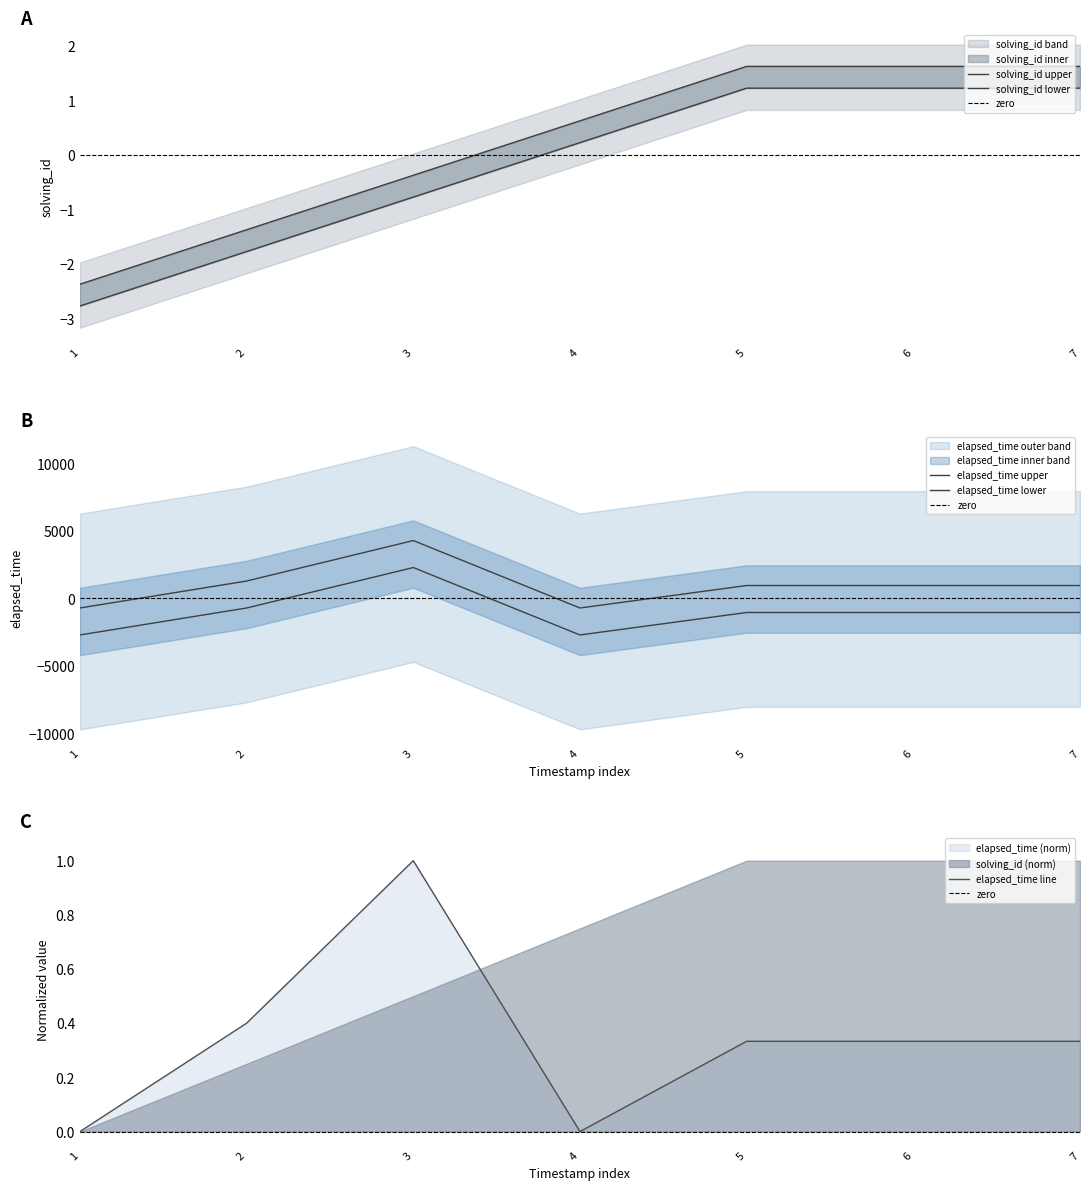

What is the maximum value for elapsed_time line?

1.0